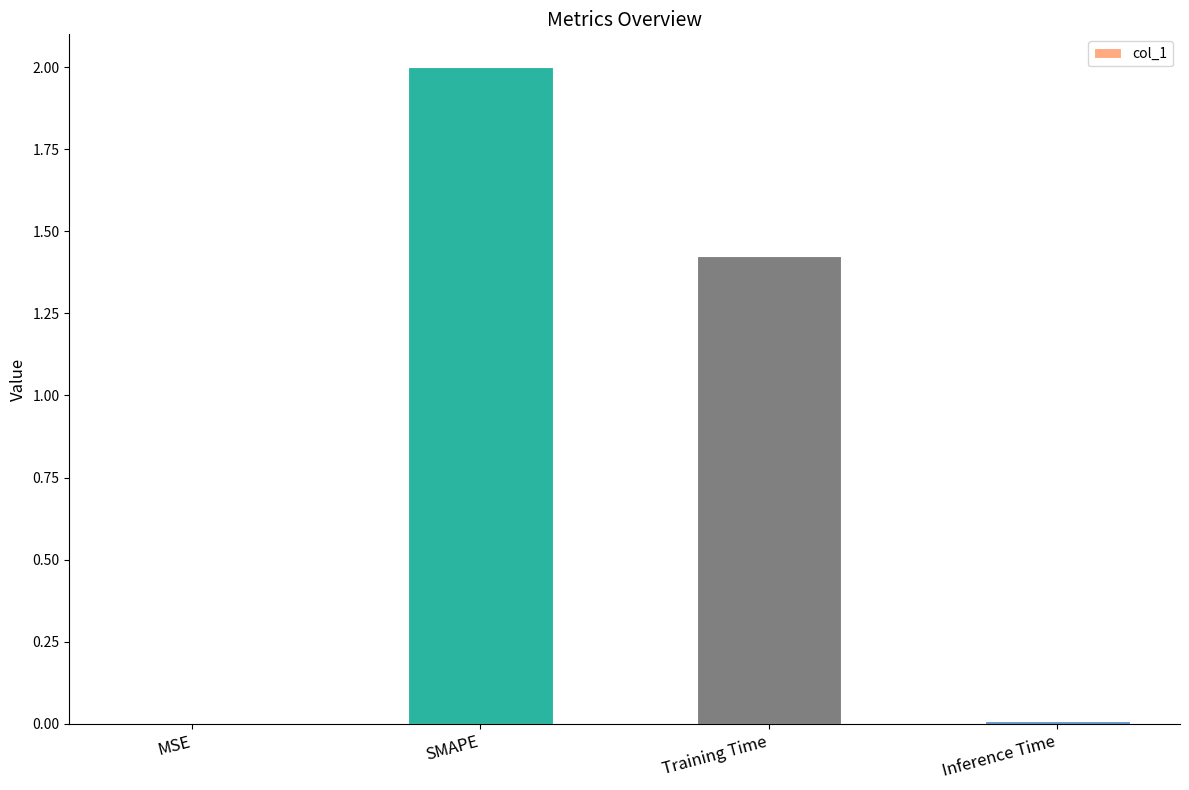

How many data points are above 1?

2